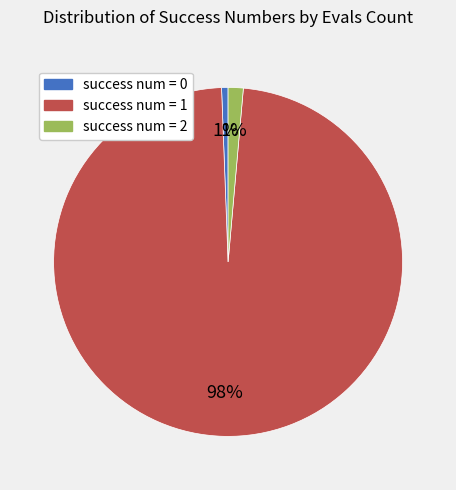

Count the number of slices in the pie.

3